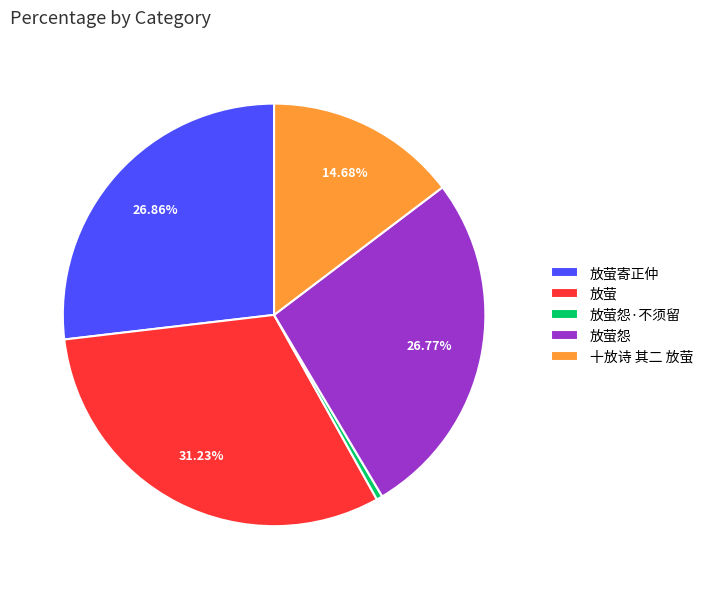

Is it true that 放萤怨·不须留 is 0% of the pie?

True